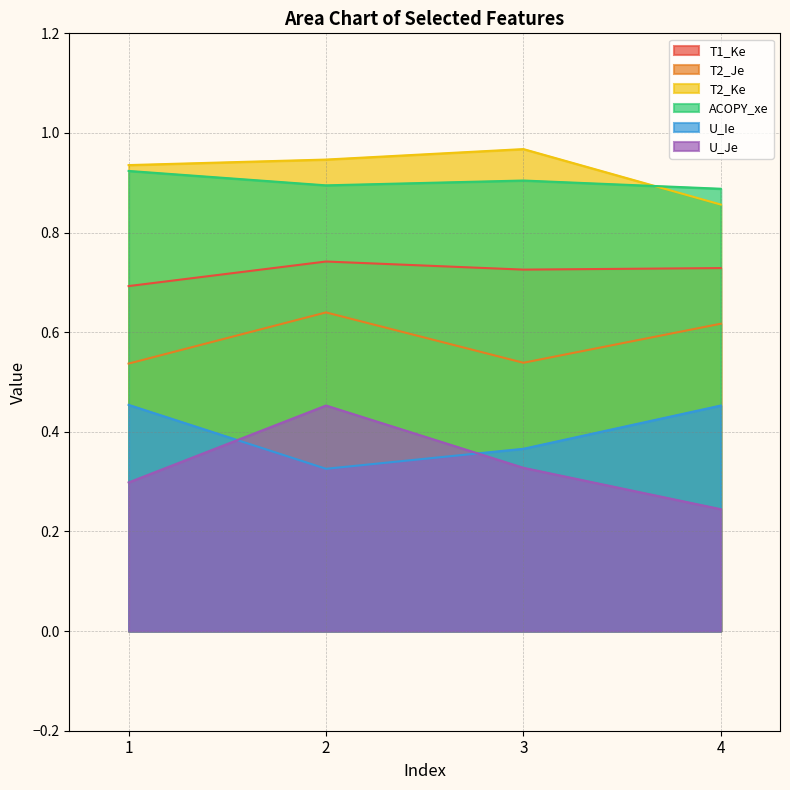

At which category is the sum across all series the highest?

2